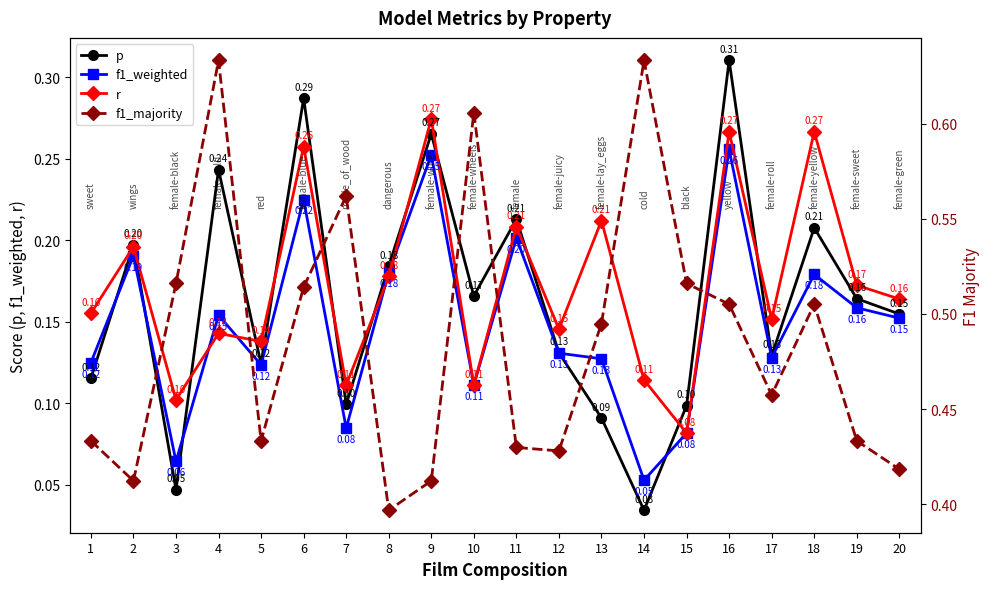

What are all the series names shown in the legend?

p, f1_weighted, r, f1_majority